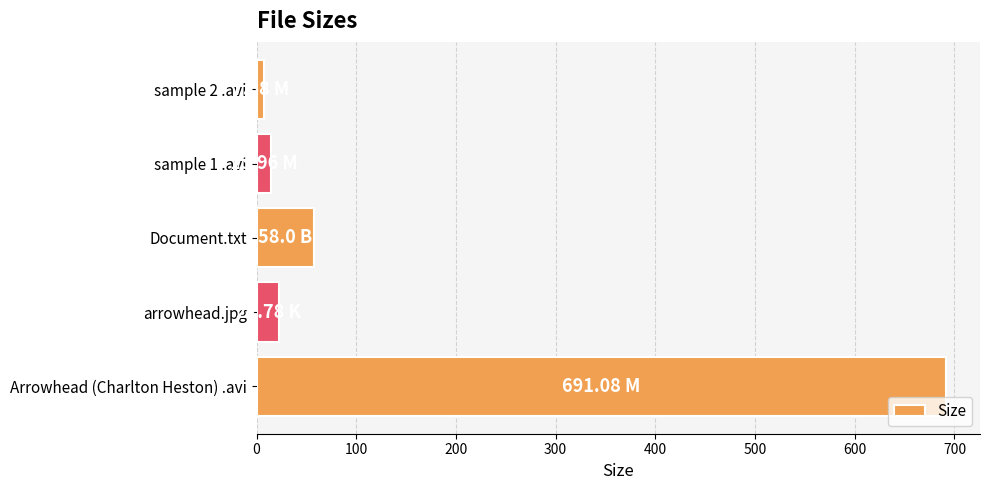

Does the chart contain any negative values?

No